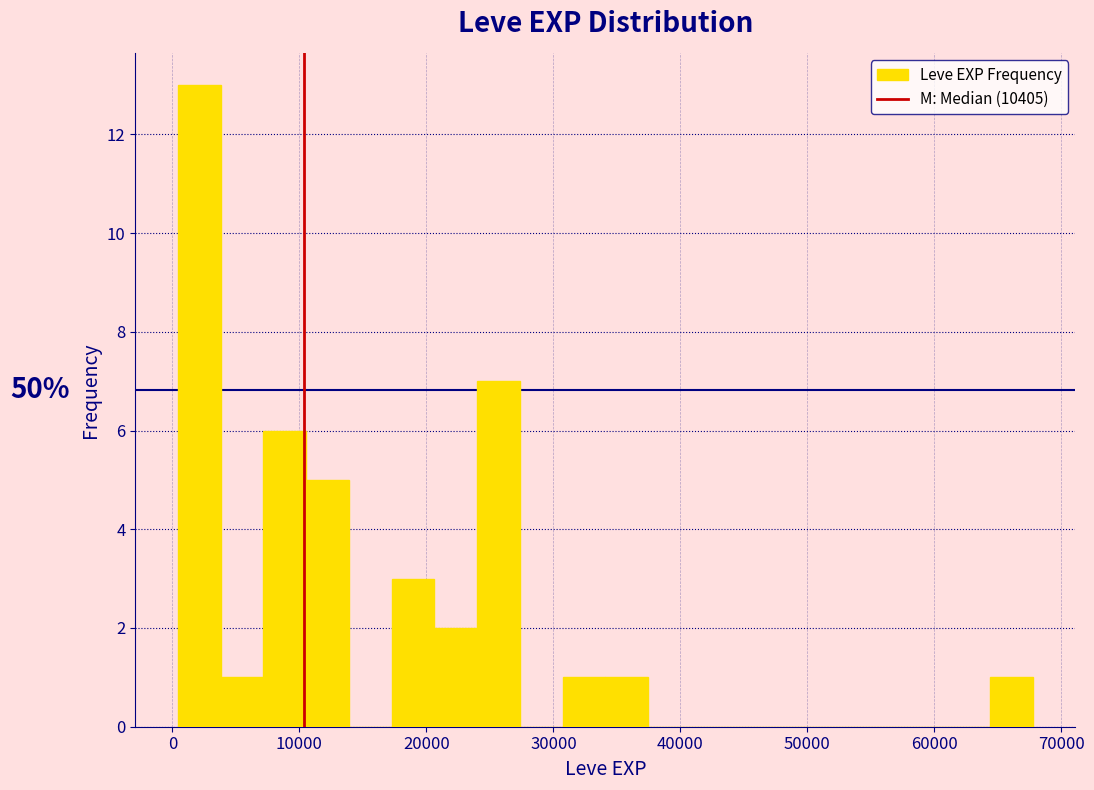

Around what value on the x-axis is the tallest bar? Give the approximate position of its centre, as read against the axis.

2000